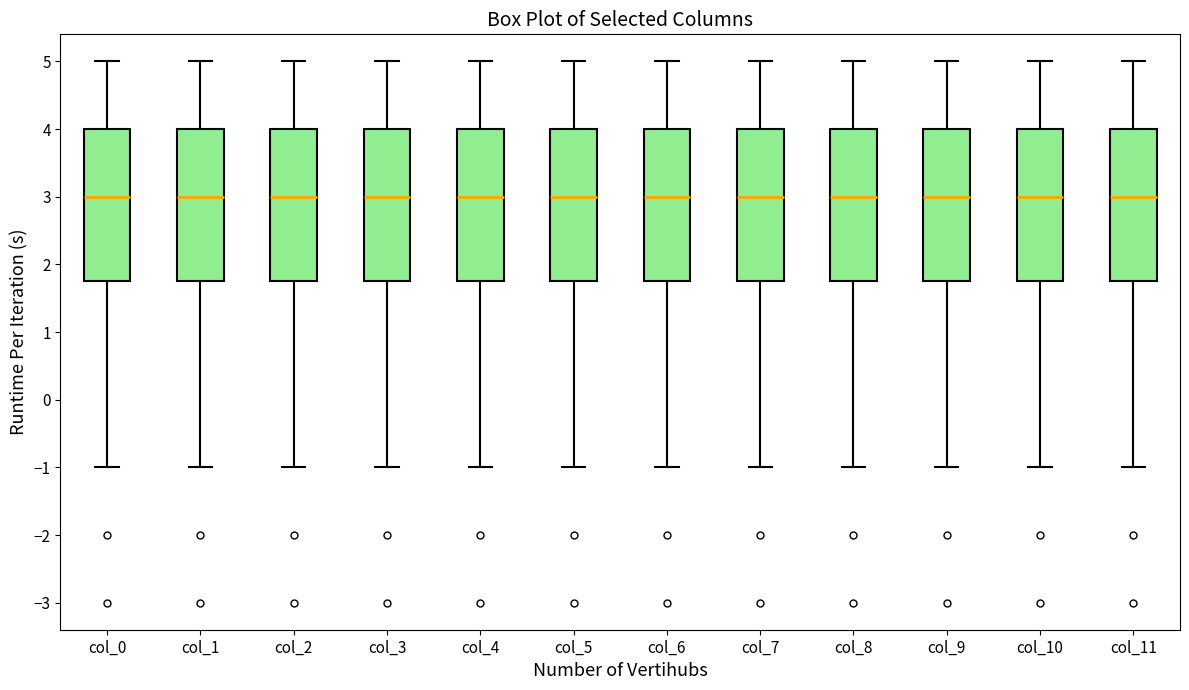

Reading left to right, read every box against the y-axis: the position of its median line, the range the box covers, and the ends of its whiskers. The values are not printed on the chart, so give them approximately, as read against the axis.

col_0: median 3.0, box 1.8 to 4.0, whiskers -1.0 to 5.0
col_1: median 3.0, box 1.8 to 4.0, whiskers -1.0 to 5.0
col_2: median 3.0, box 1.8 to 4.0, whiskers -1.0 to 5.0
col_3: median 3.0, box 1.8 to 4.0, whiskers -1.0 to 5.0
col_4: median 3.0, box 1.8 to 4.0, whiskers -1.0 to 5.0
col_5: median 3.0, box 1.8 to 4.0, whiskers -1.0 to 5.0
col_6: median 3.0, box 1.8 to 4.0, whiskers -1.0 to 5.0
col_7: median 3.0, box 1.8 to 4.0, whiskers -1.0 to 5.0
col_8: median 3.0, box 1.8 to 4.0, whiskers -1.0 to 5.0
col_9: median 3.0, box 1.8 to 4.0, whiskers -1.0 to 5.0
col_10: median 3.0, box 1.8 to 4.0, whiskers -1.0 to 5.0
col_11: median 3.0, box 1.8 to 4.0, whiskers -1.0 to 5.0